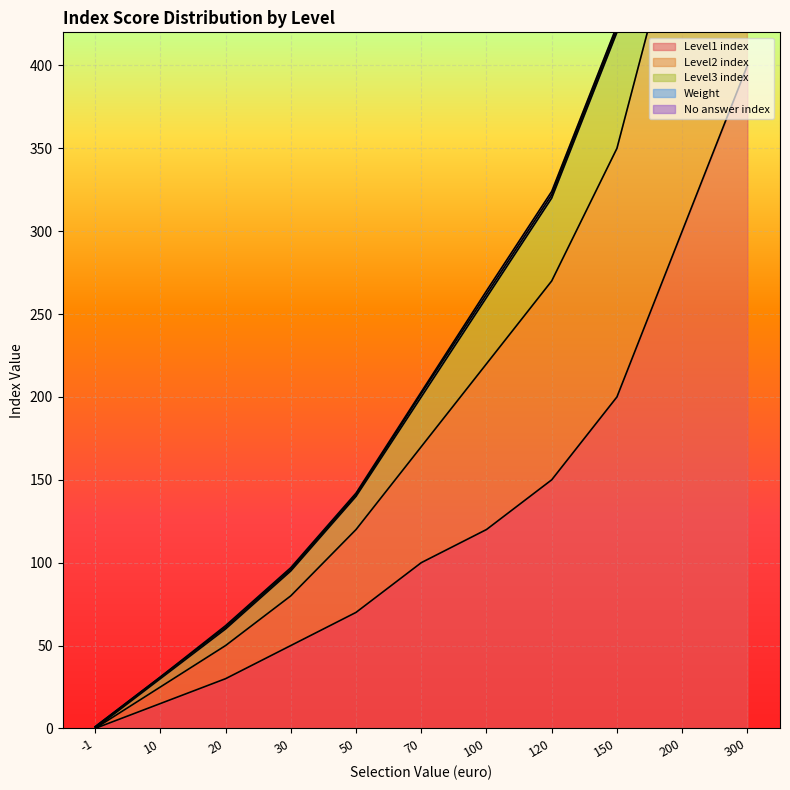

List the labels in order of Level3 index value, smallest first.

-1, 10, 20, 30, 50, 70, 100, 120, 150, 200, 300